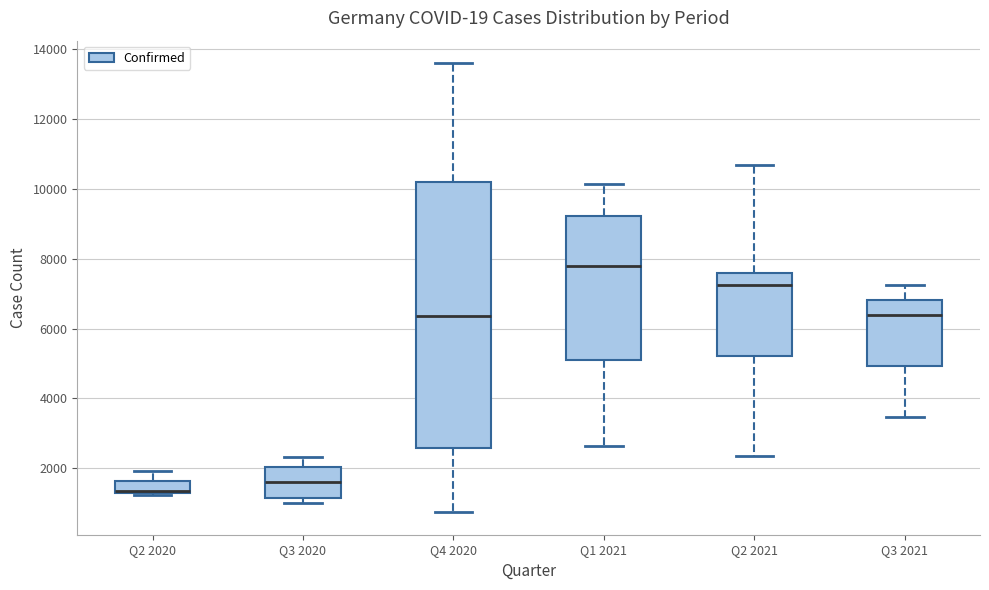

Reading left to right, read every box against the y-axis: the position of its median line, the range the box covers, and the ends of its whiskers. The values are not printed on the chart, so give them approximately, as read against the axis.

Q2 2020: median 1400 (drawn on the box's lower edge), box 1200 to 1600, whiskers 1200 to 2000
Q3 2020: median 1600, box 1200 to 2000, whiskers 1000 to 2400
Q4 2020: median 6400, box 2600 to 10200, whiskers 800 to 13600
Q1 2021: median 7800, box 5200 to 9200, whiskers 2600 to 10200
Q2 2021: median 7200, box 5200 to 7600, whiskers 2400 to 10600
Q3 2021: median 6400, box 5000 to 6800, whiskers 3400 to 7200